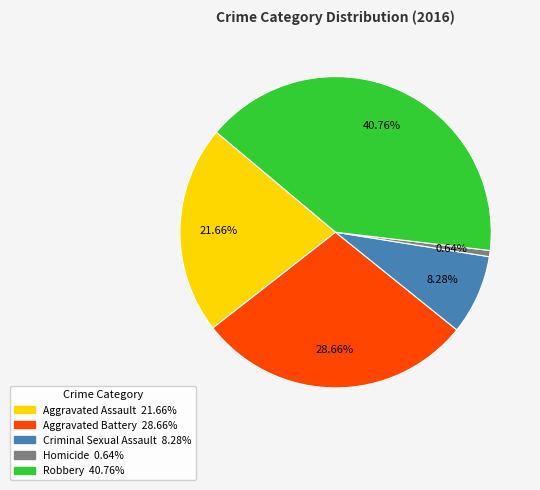

To the nearest percent, what portion does Robbery represent?

41%